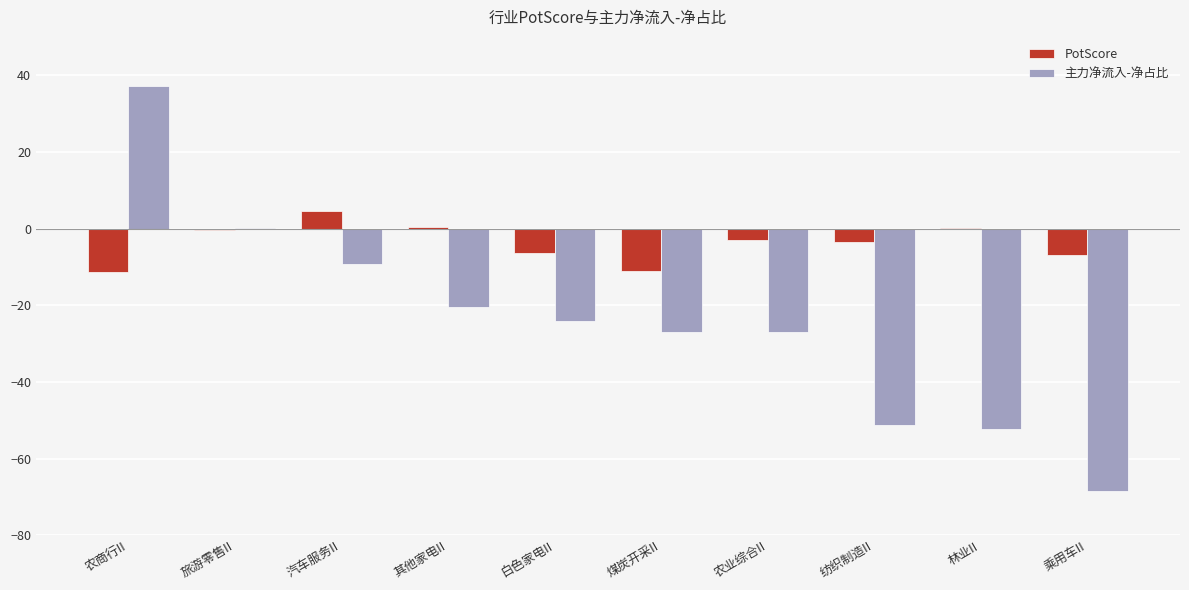

What is the difference between the 主力净流入-净占比 values at 农业综合II and 汽车服务II?

17.6